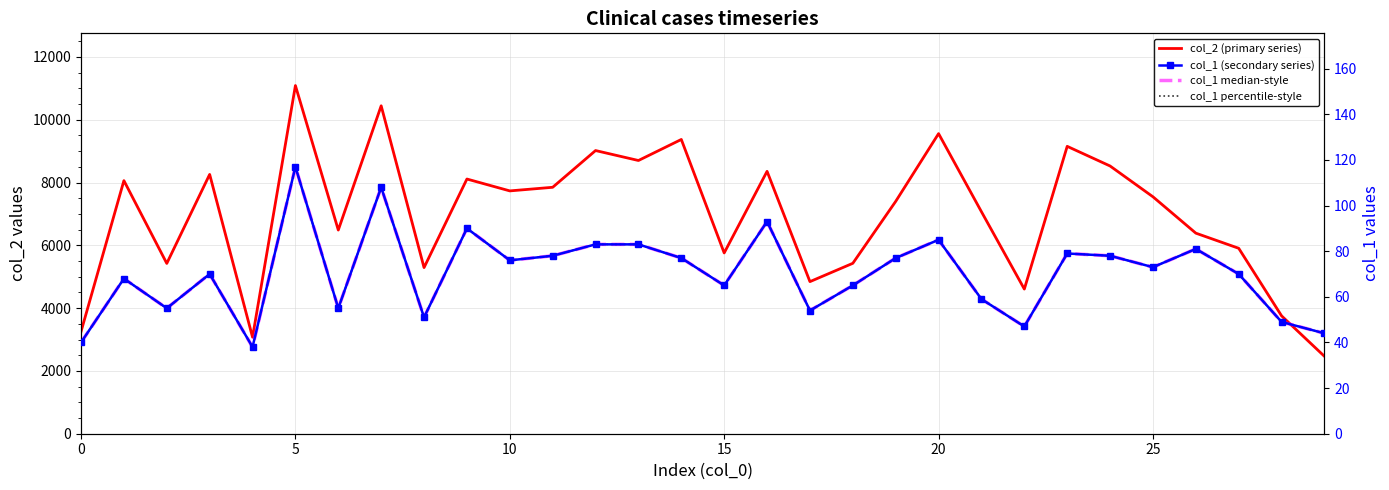

Is the value of col_1 percentile-style at 15 greater than the value of col_2 (primary series) at 16?

No